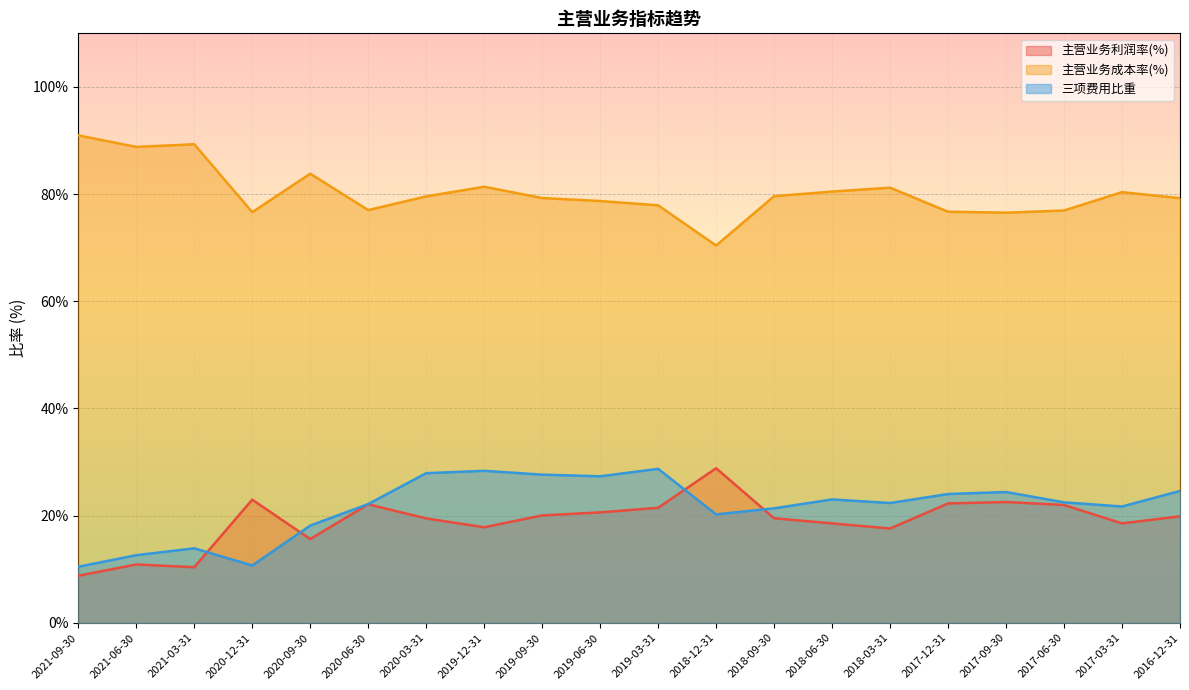

What position from the left is 2017-03-31?

19